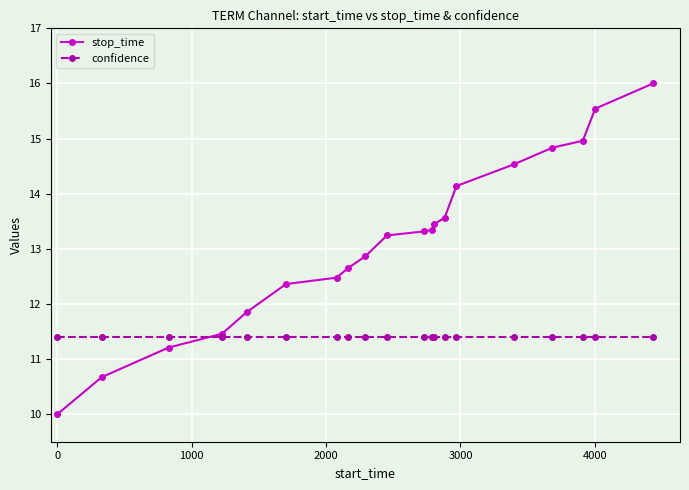

What is the minimum value shown in the chart?

10.0